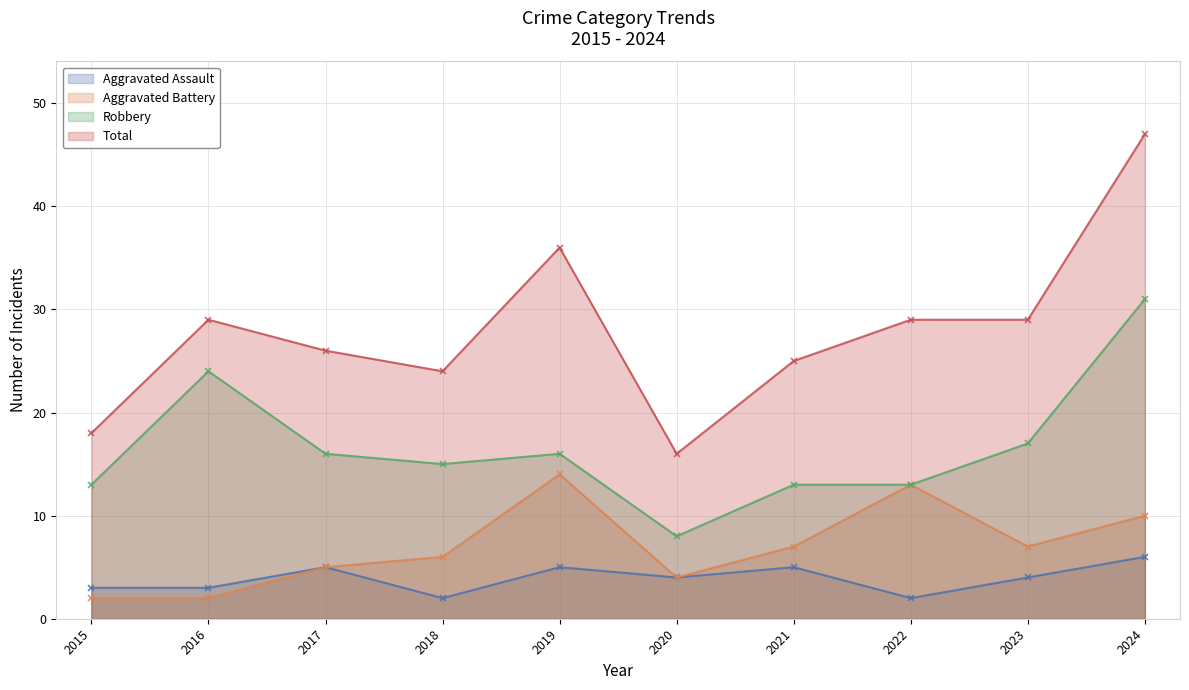

List the series in order of their peak value, lowest first.

Aggravated Assault, Aggravated Battery, Robbery, Total